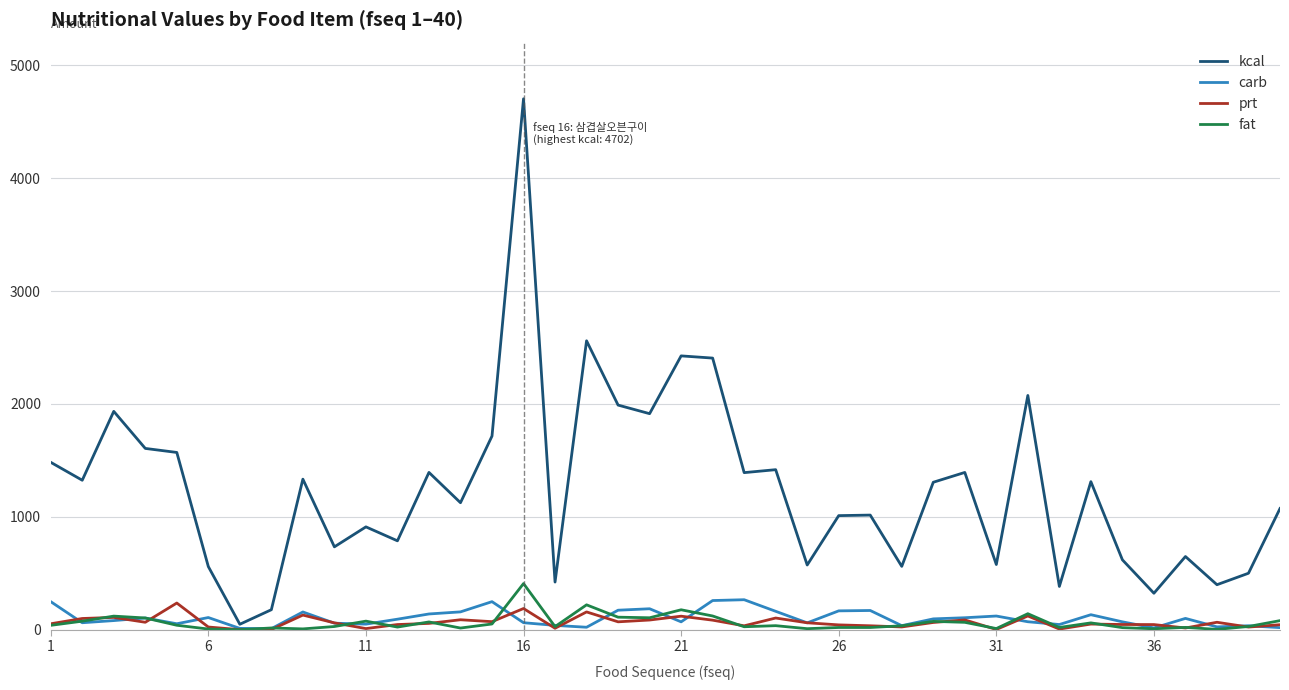

How many values in the fat series exceed 35?

20